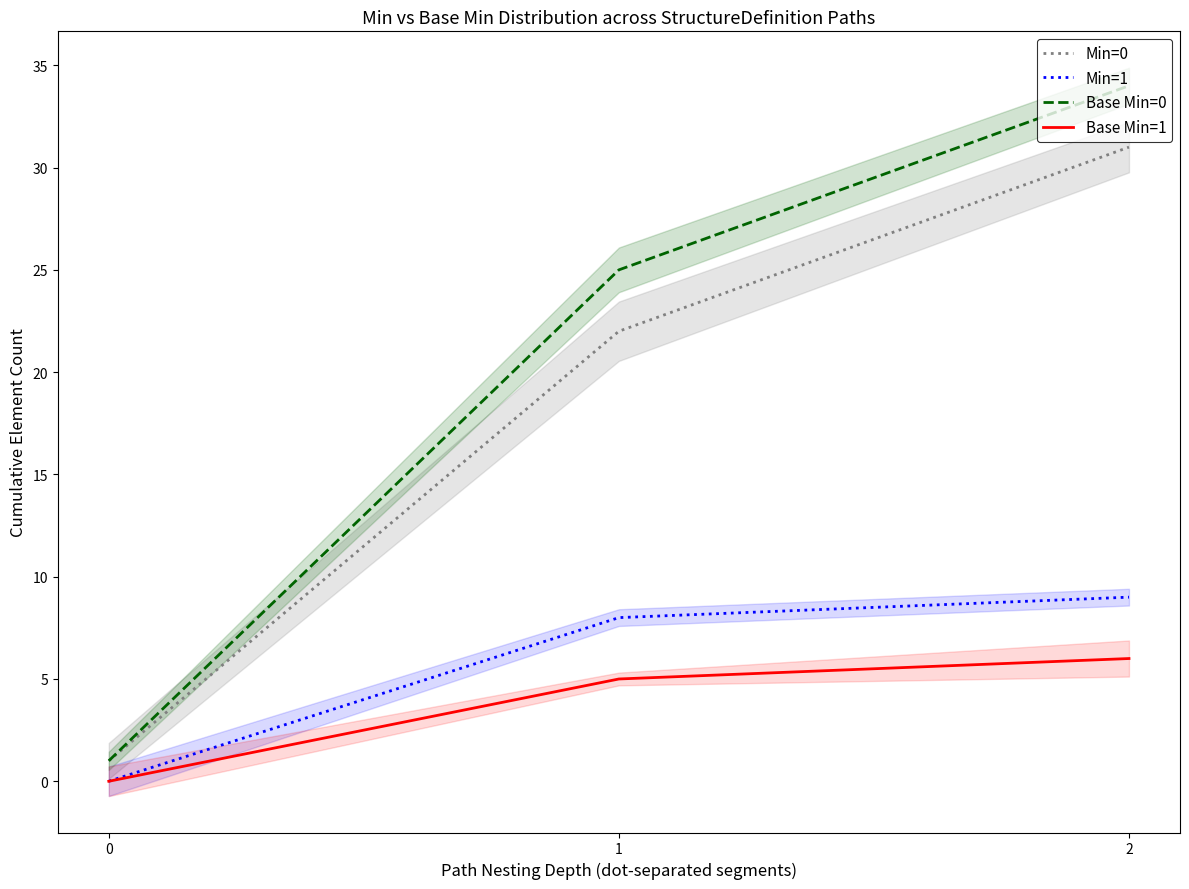

At which category is the sum across all series the highest?

2